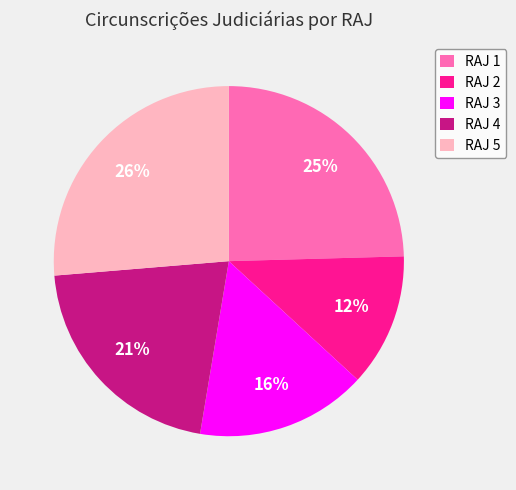

The RAJ 3 slice represents 1% of the pie. True or false?

False